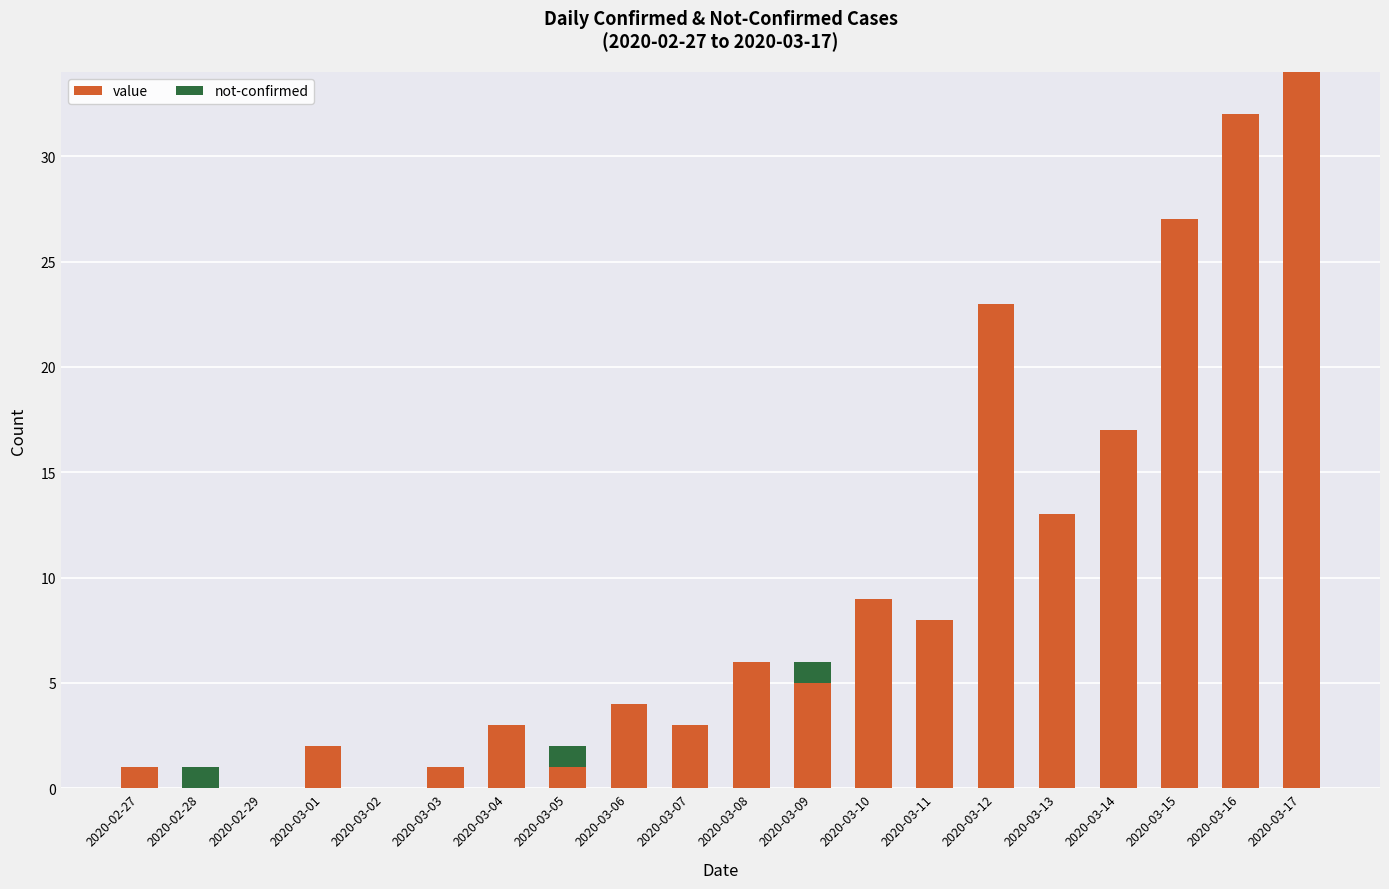

What is the total value across all series at 2020-03-09?

6